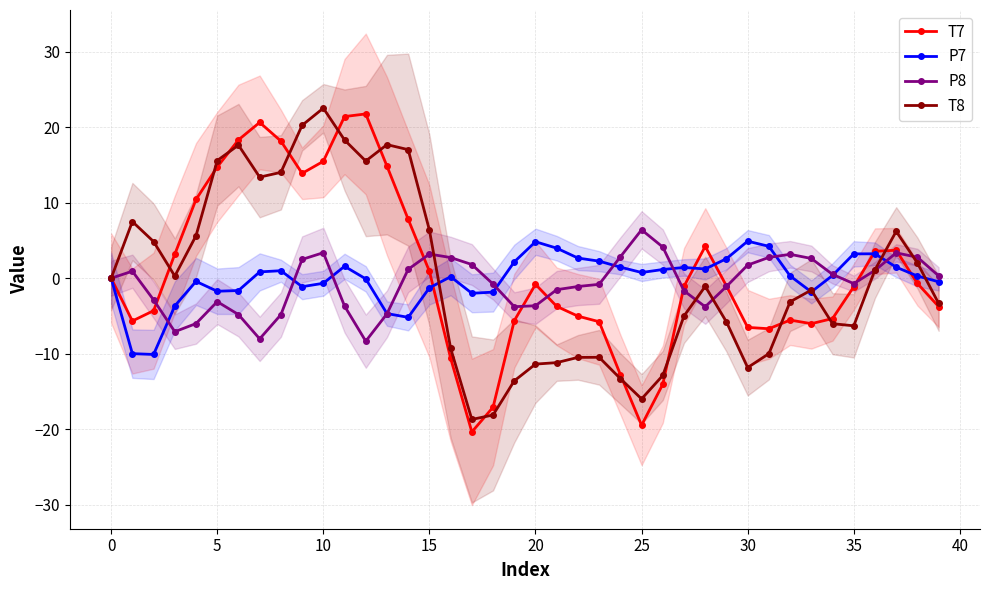

Which series ends up on top after the final intersection of P7 and T7?

P7